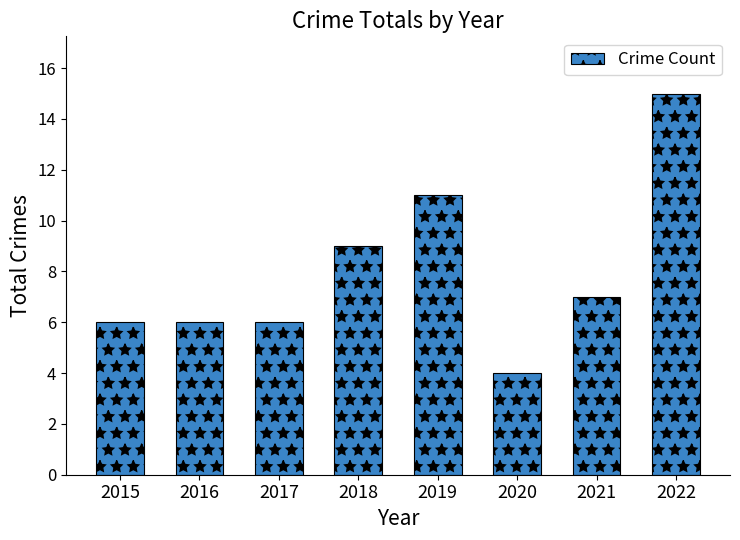

Does the chart contain any negative values?

No